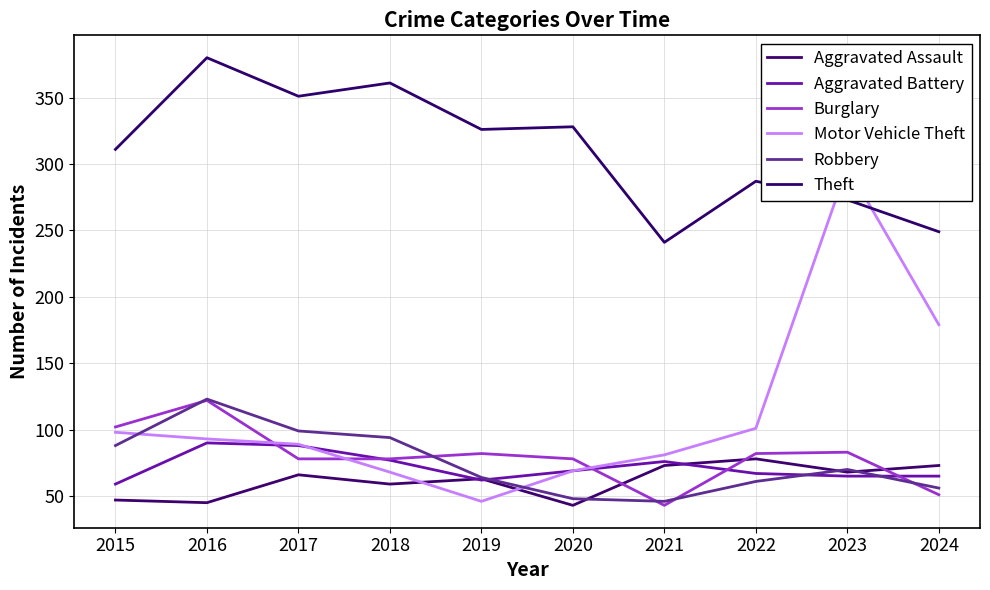

Reading right to left, what are all the values shown in this chart?

Aggravated Assault: 2024=73	2023=68	2022=78	2021=73	2020=43	2019=63	2018=59	2017=66	2016=45	2015=47
Aggravated Battery: 2024=65	2023=65	2022=67	2021=76	2020=69	2019=62	2018=77	2017=88	2016=90	2015=59
Burglary: 2024=51	2023=83	2022=82	2021=43	2020=78	2019=82	2018=78	2017=78	2016=122	2015=102
Motor Vehicle Theft: 2024=179	2023=298	2022=101	2021=81	2020=69	2019=46	2018=68	2017=89	2016=93	2015=98
Robbery: 2024=56	2023=70	2022=61	2021=46	2020=48	2019=64	2018=94	2017=99	2016=123	2015=88
Theft: 2024=249	2023=273	2022=287	2021=241	2020=328	2019=326	2018=361	2017=351	2016=380	2015=311